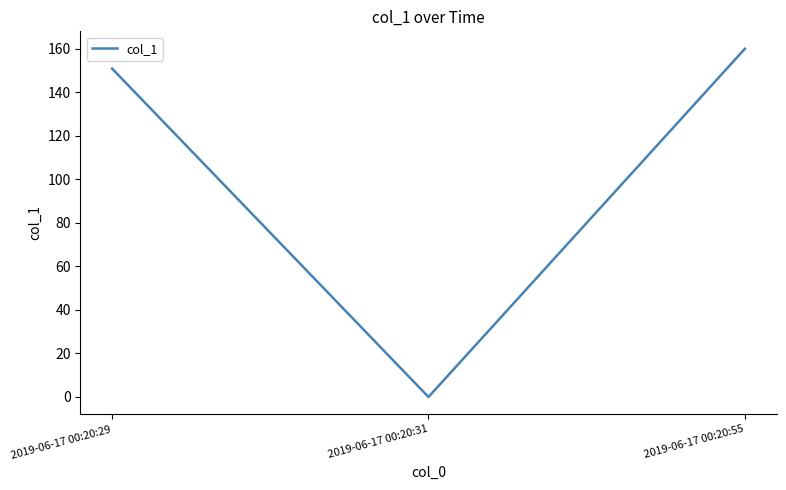

How many values are below 150?

1